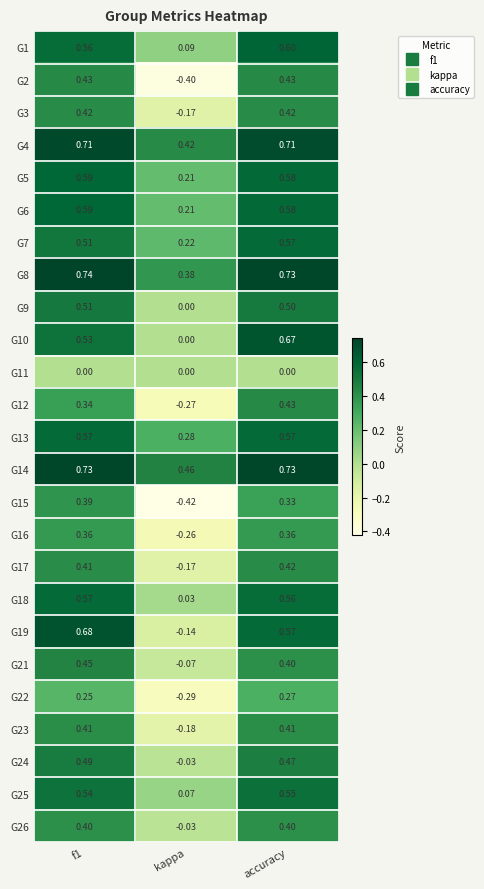

At which category is the sum across all series the highest?

accuracy